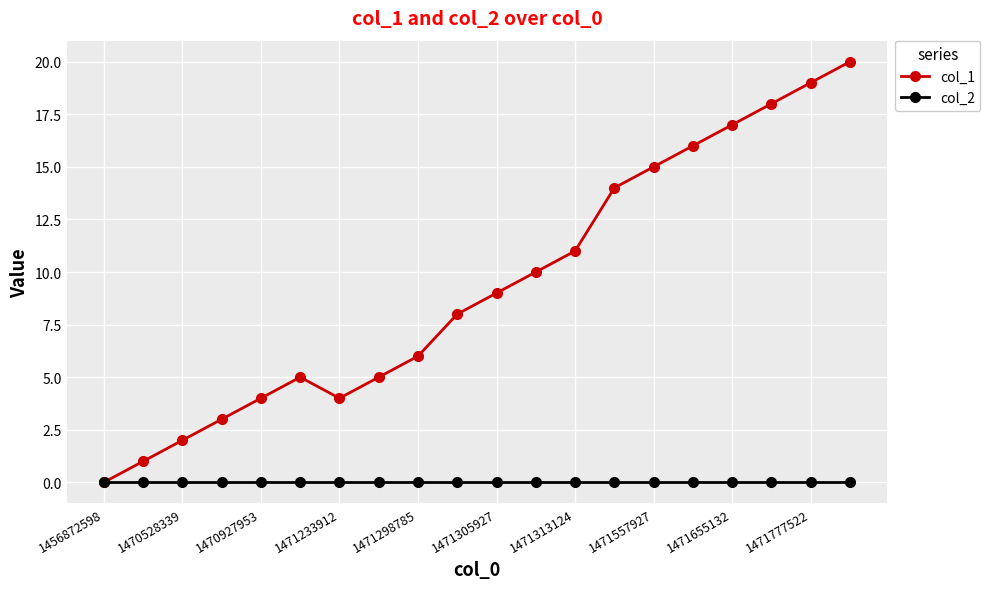

What is the maximum value shown in the chart?

20